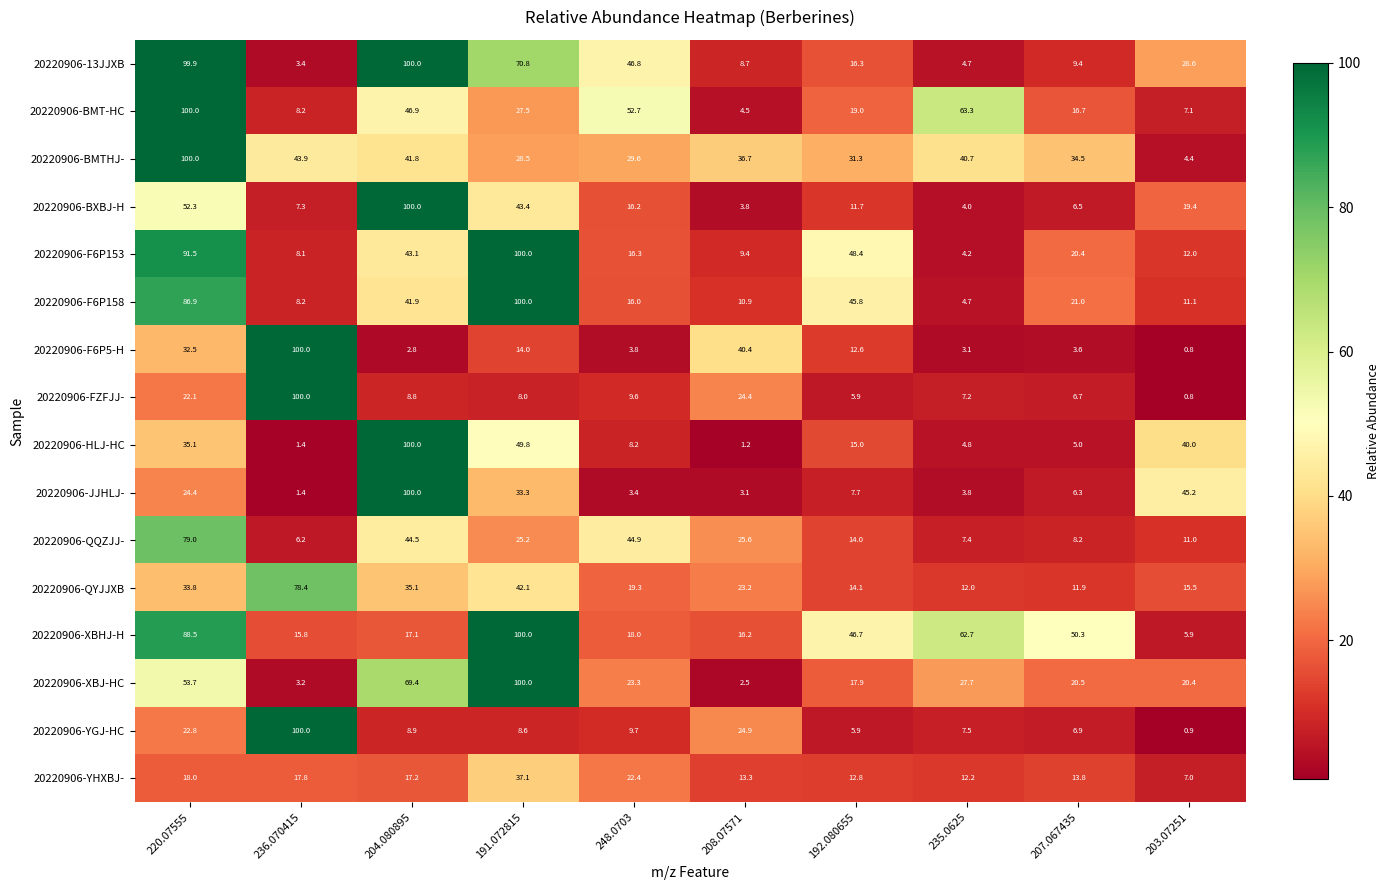

At which category is the sum across all series the highest?

220.07555